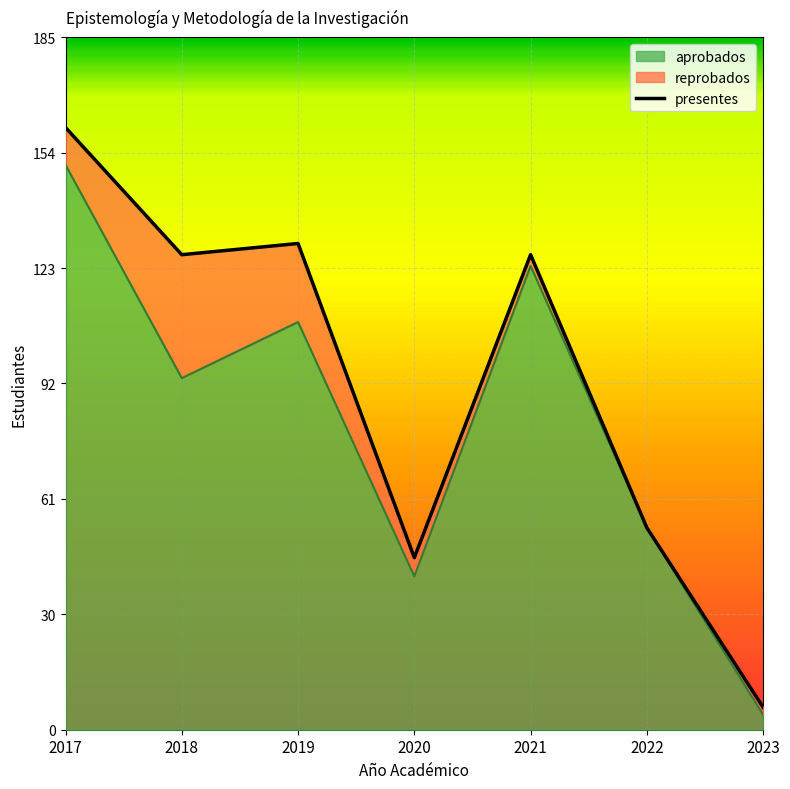

At which label is presentes closest to 83?

2022